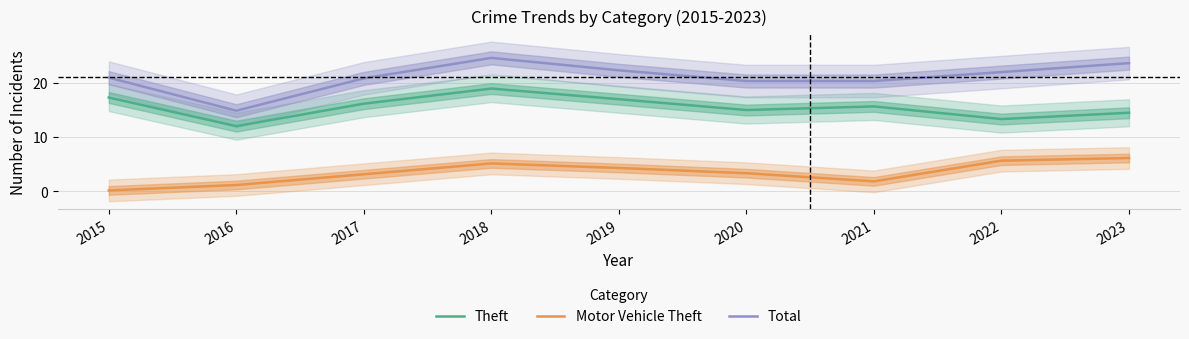

Is it true that Total equals 20.4 at 2020?

True